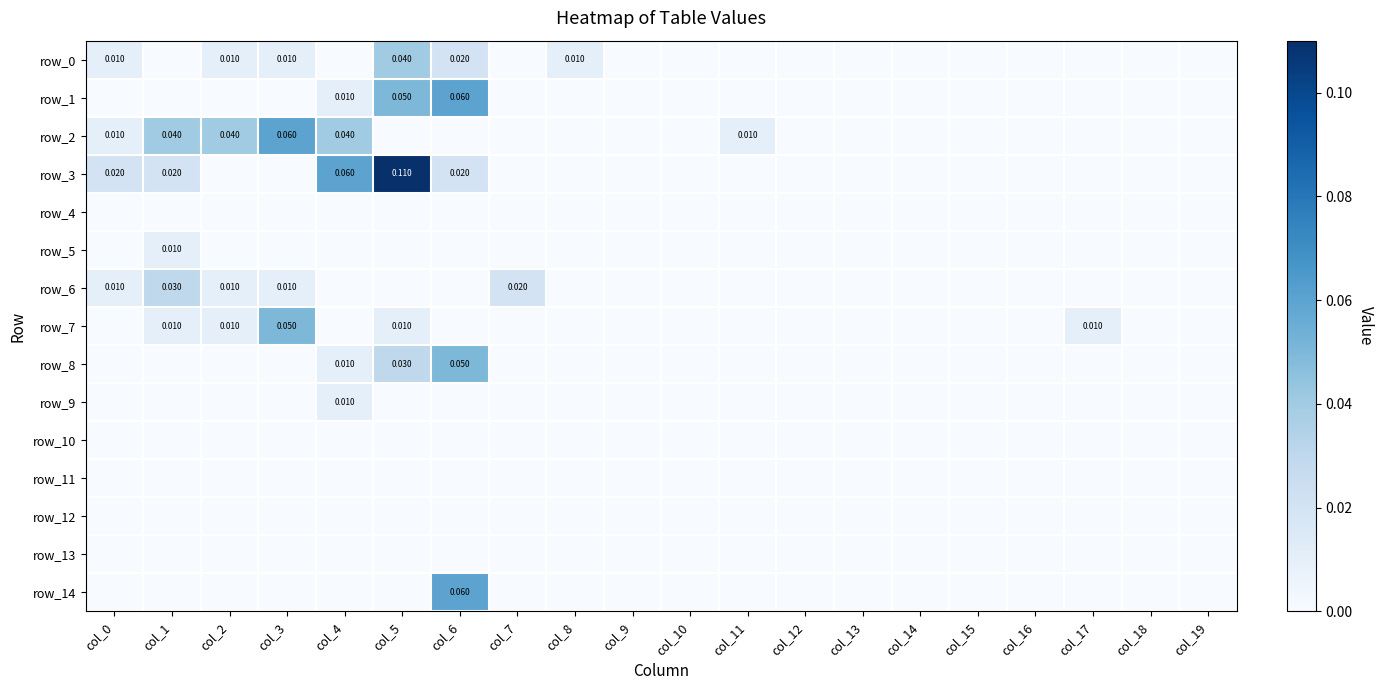

Where is row_4 nearest to the value 0?

col_0